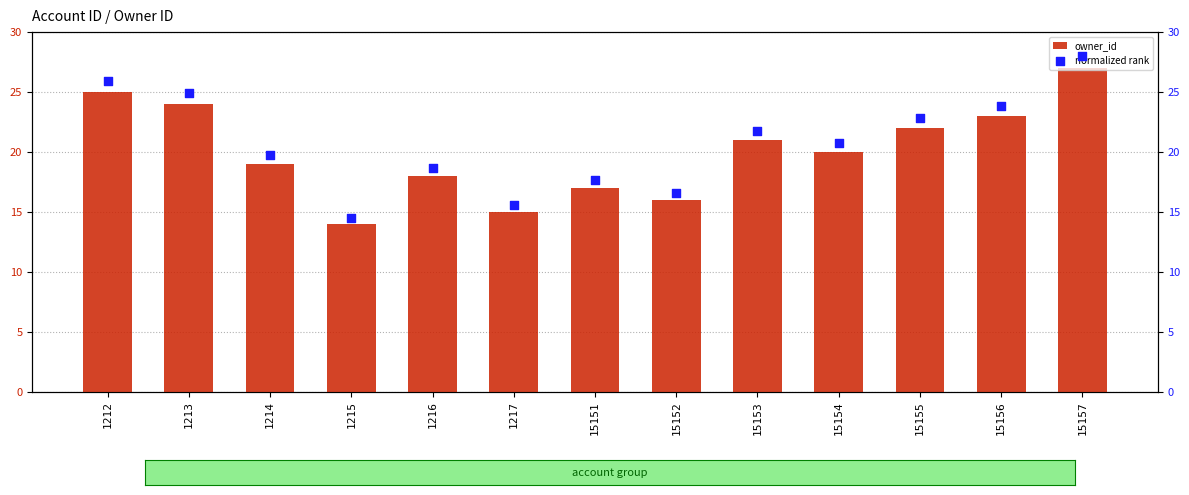

What is the total value across all series at 1217?

30.6